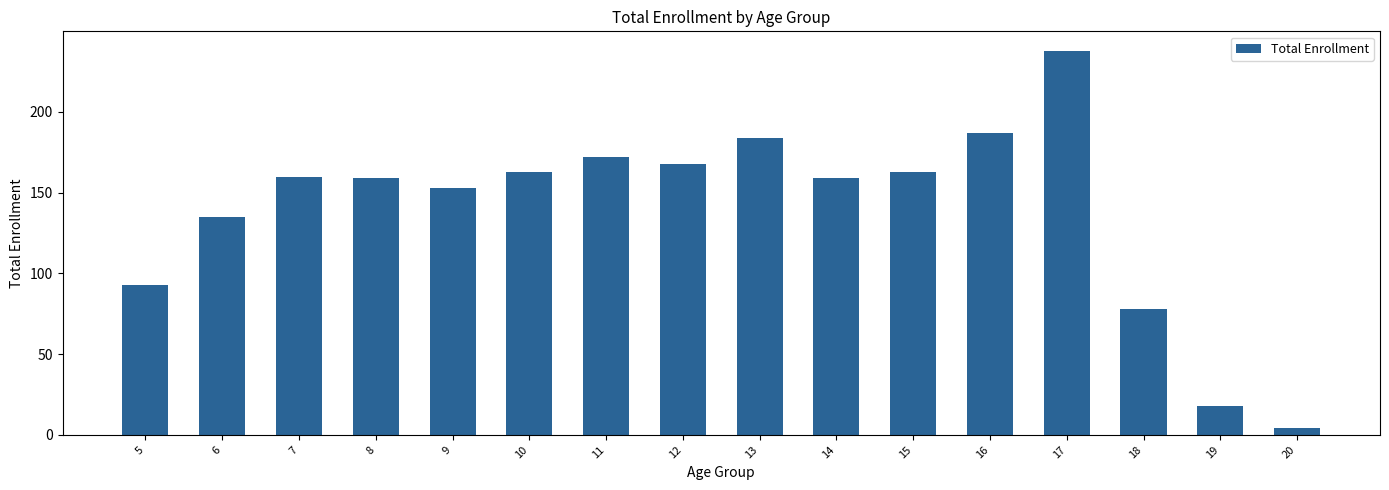

What is the value of the 1st bar from the left?

93